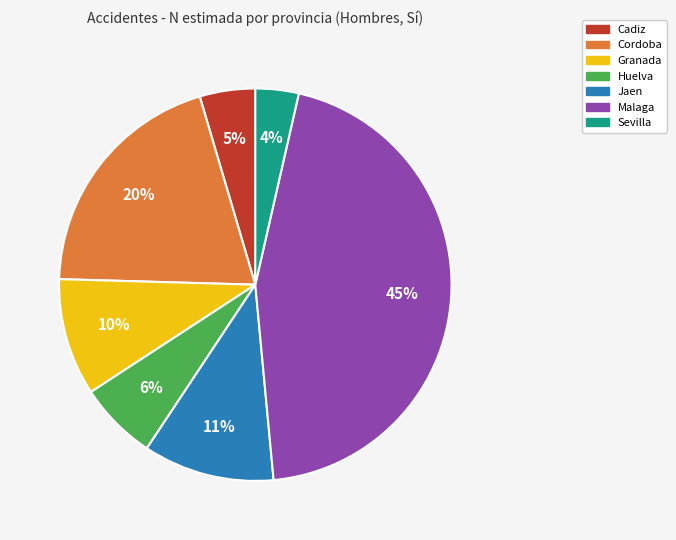

Does any single category account for the majority?

No